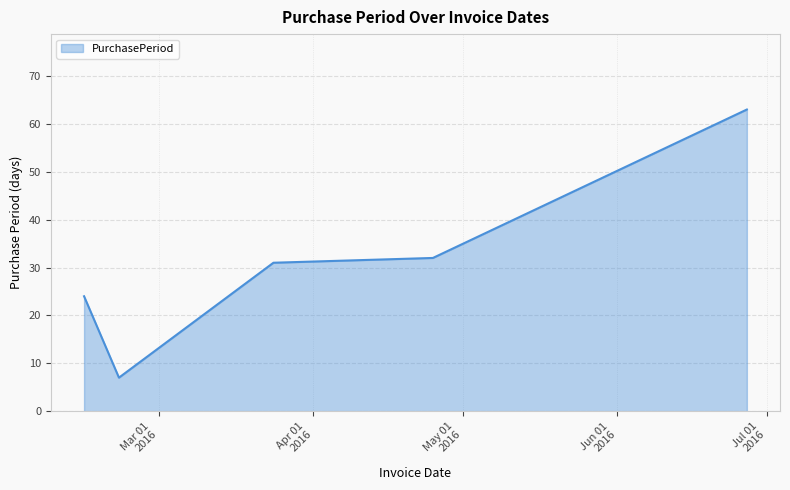

Reading left to right, list all the values displayed in this chart.

24	7	31	32	63